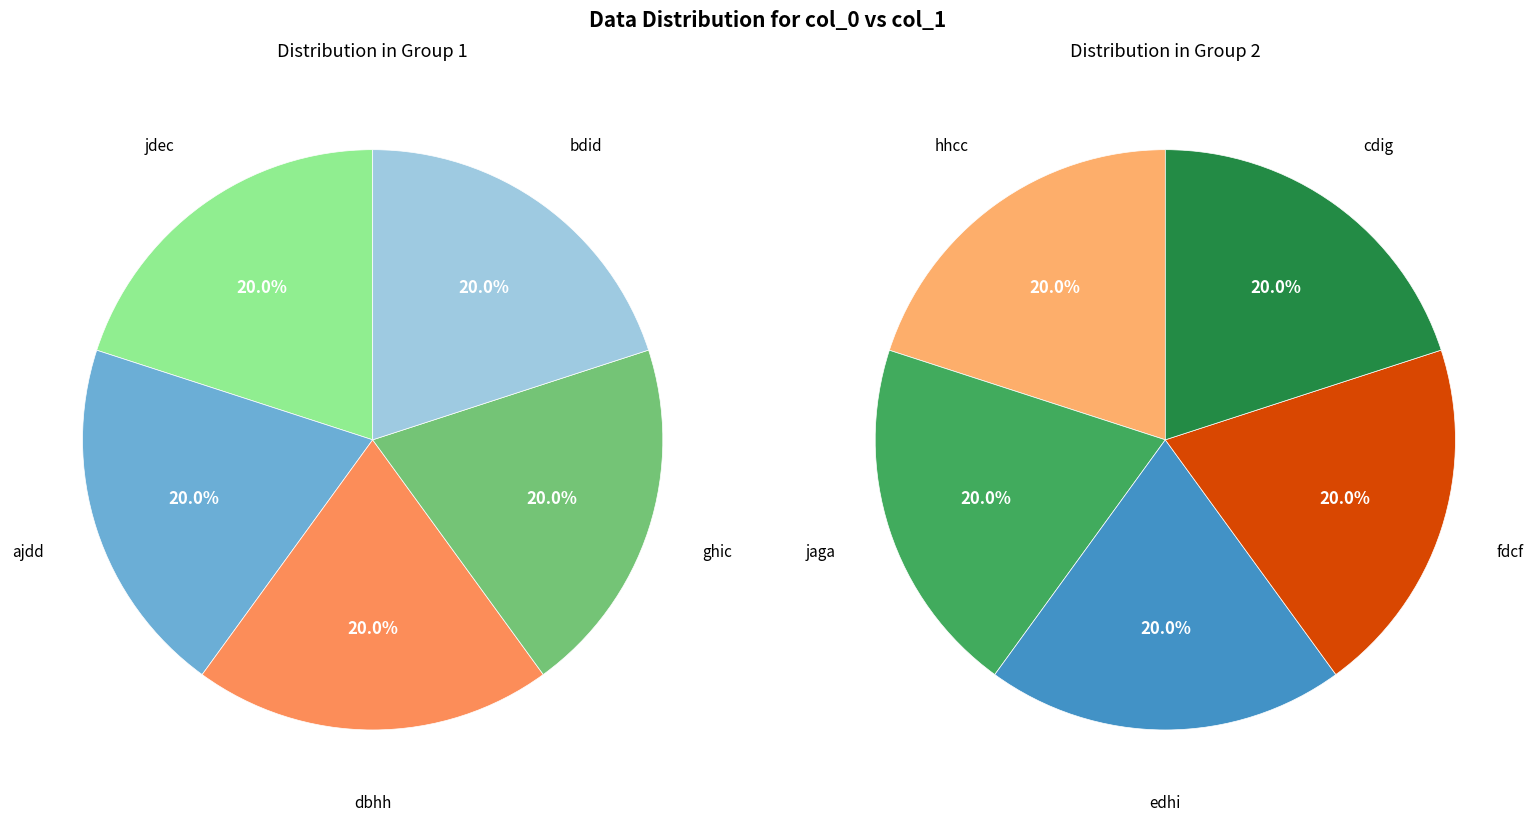

The cdig slice represents 16% of the pie. True or false?

False